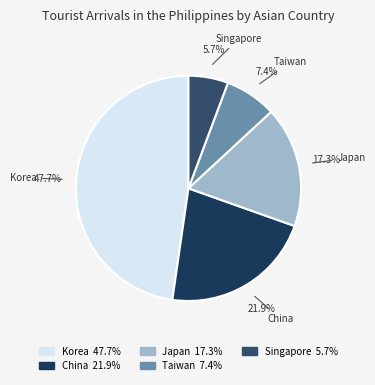

Combined, what portion of the pie is China and Taiwan?

29.3%